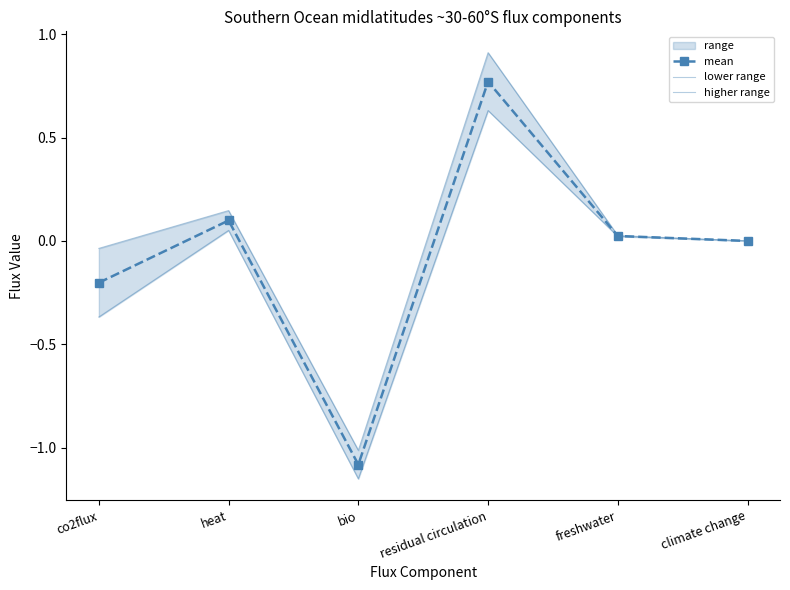

Reading left to right, what are all the values shown in this chart?

mean: co2flux=-0.2	heat=0.1	bio=-1.1	residual circulation=0.8	freshwater=0.0	climate change=0.0
lower range: co2flux=-0.4	heat=0.1	bio=-1.2	residual circulation=0.6	freshwater=0.0	climate change=0.0
higher range: co2flux=-0.0	heat=0.1	bio=-1.0	residual circulation=0.9	freshwater=0.0	climate change=0.0